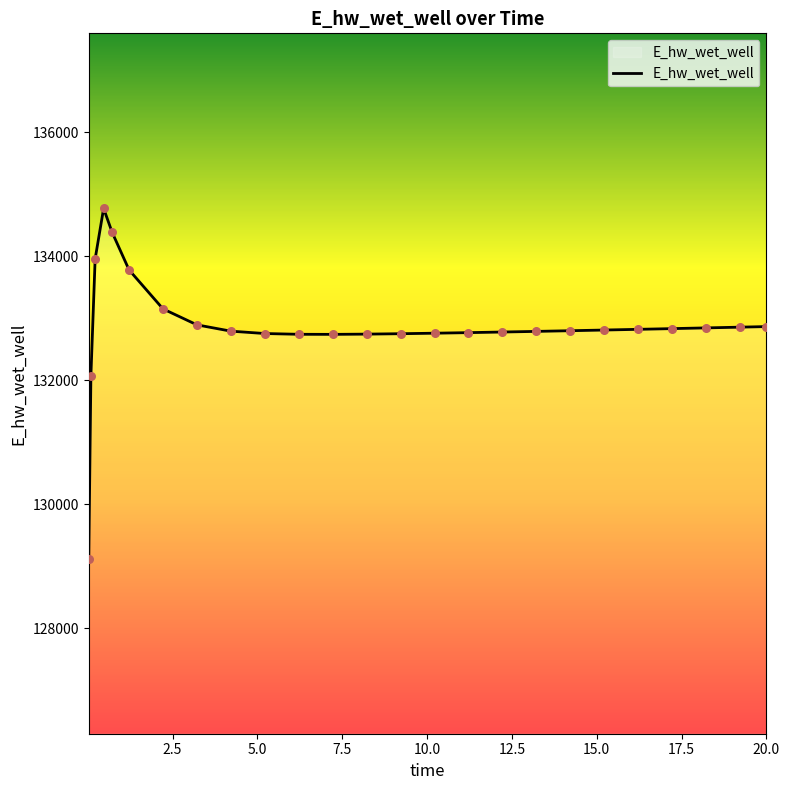

What is the greatest value displayed?

134773.3